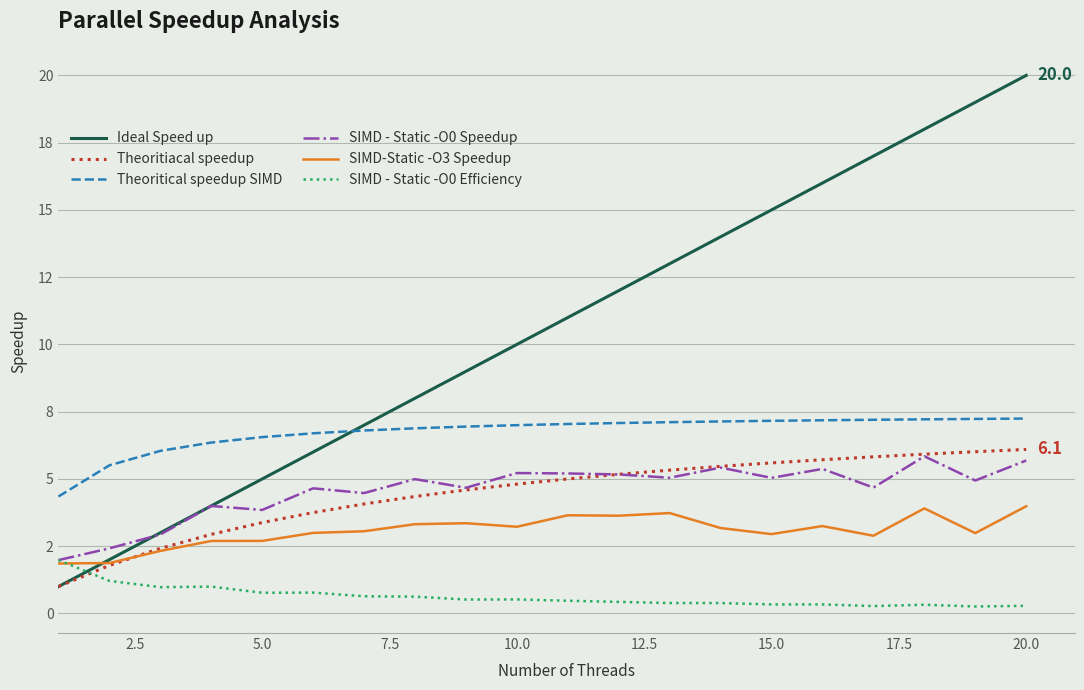

Which series has the largest range (max minus min)?

Ideal Speed up